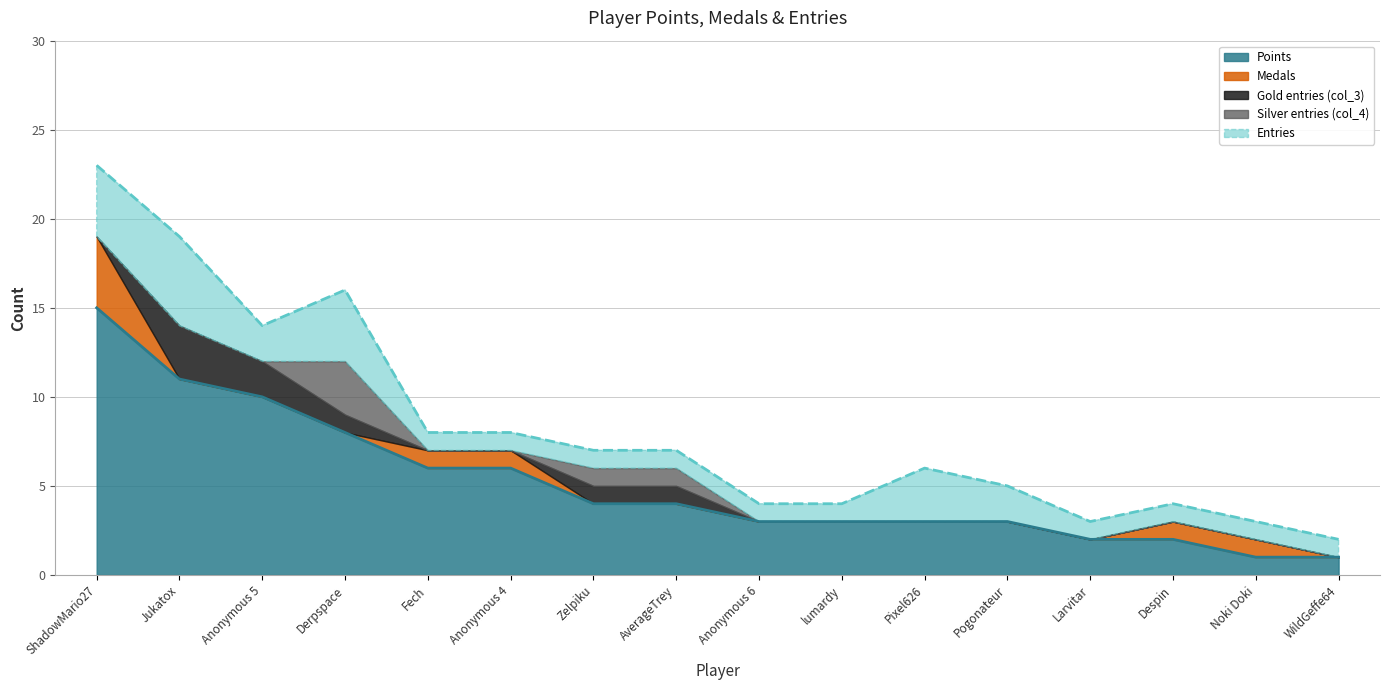

Rank the series at WildGeffe64 from lowest to highest value.

Medals, col_3, col_4, Points, Entries